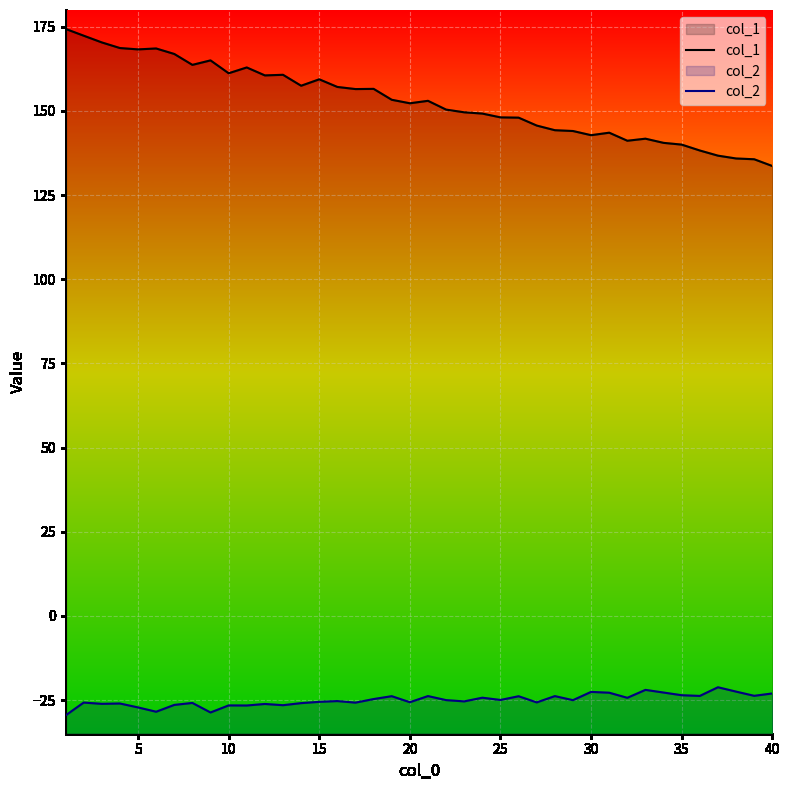

True or false: col_1 and col_2 cross at least once.

False